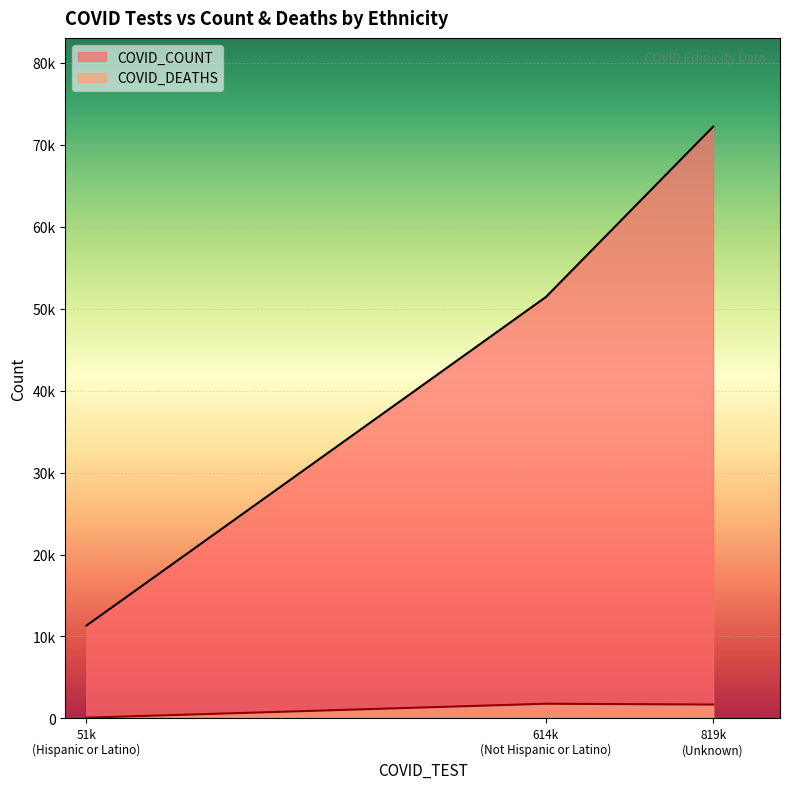

Rank the categories by COVID_COUNT value from highest to lowest.

819k
(Unknown), 614k
(Not Hispanic or Latino), 51k
(Hispanic or Latino)